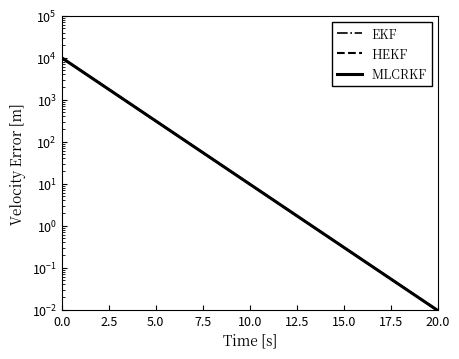

How many lines are shown in the chart?

3